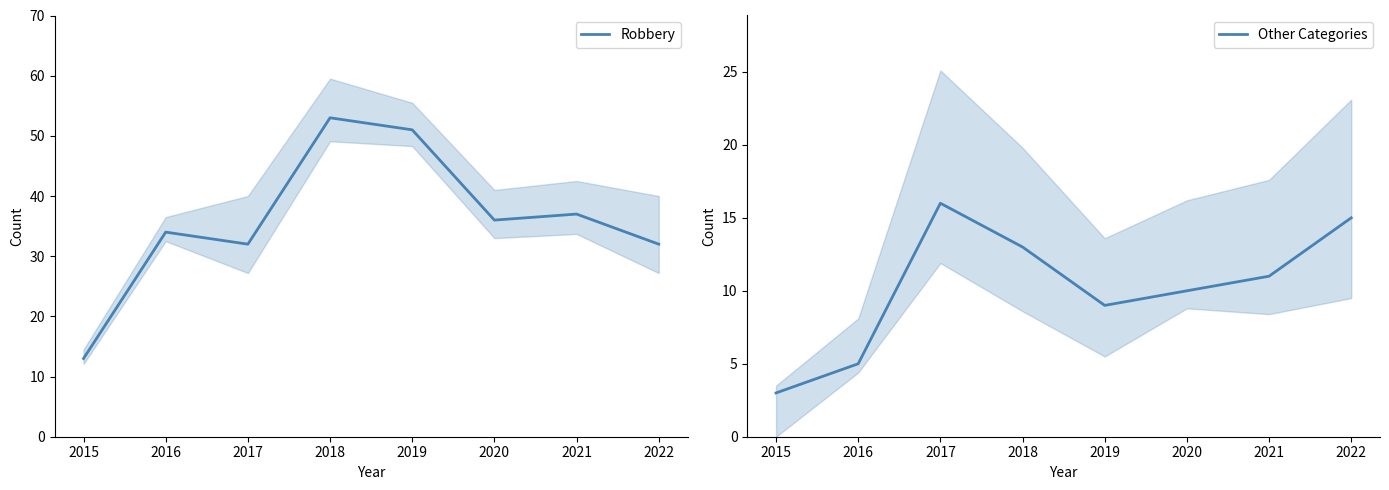

What is the value of the Robbery point at the 6th from the left?

36